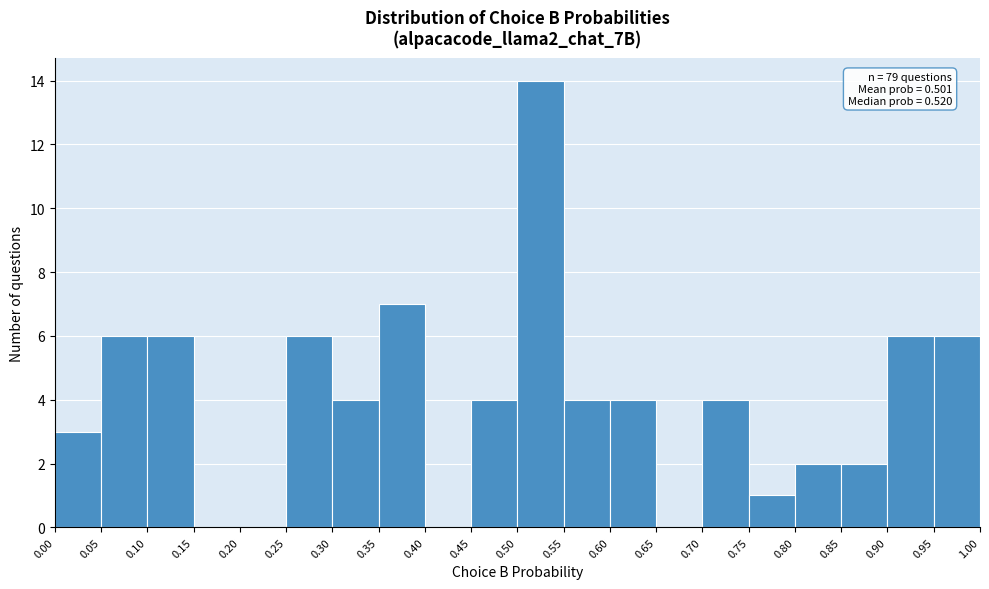

Over which range of the x-axis is the bar tallest?

0.50 to 0.55